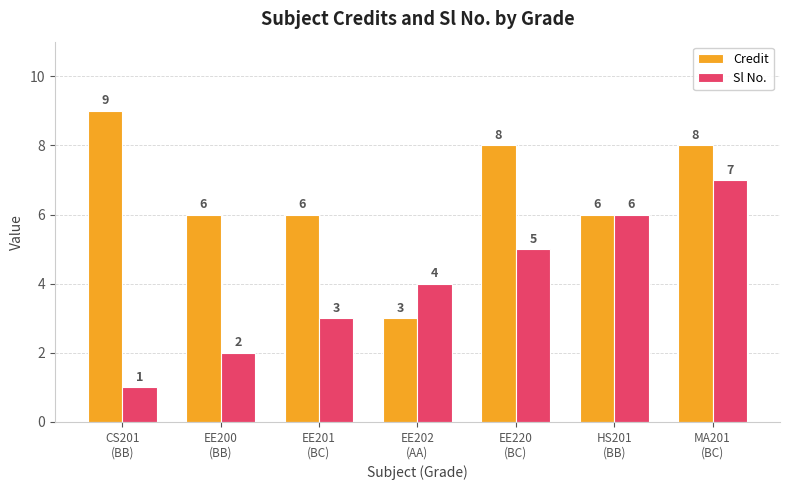

What is the smallest value displayed?

1